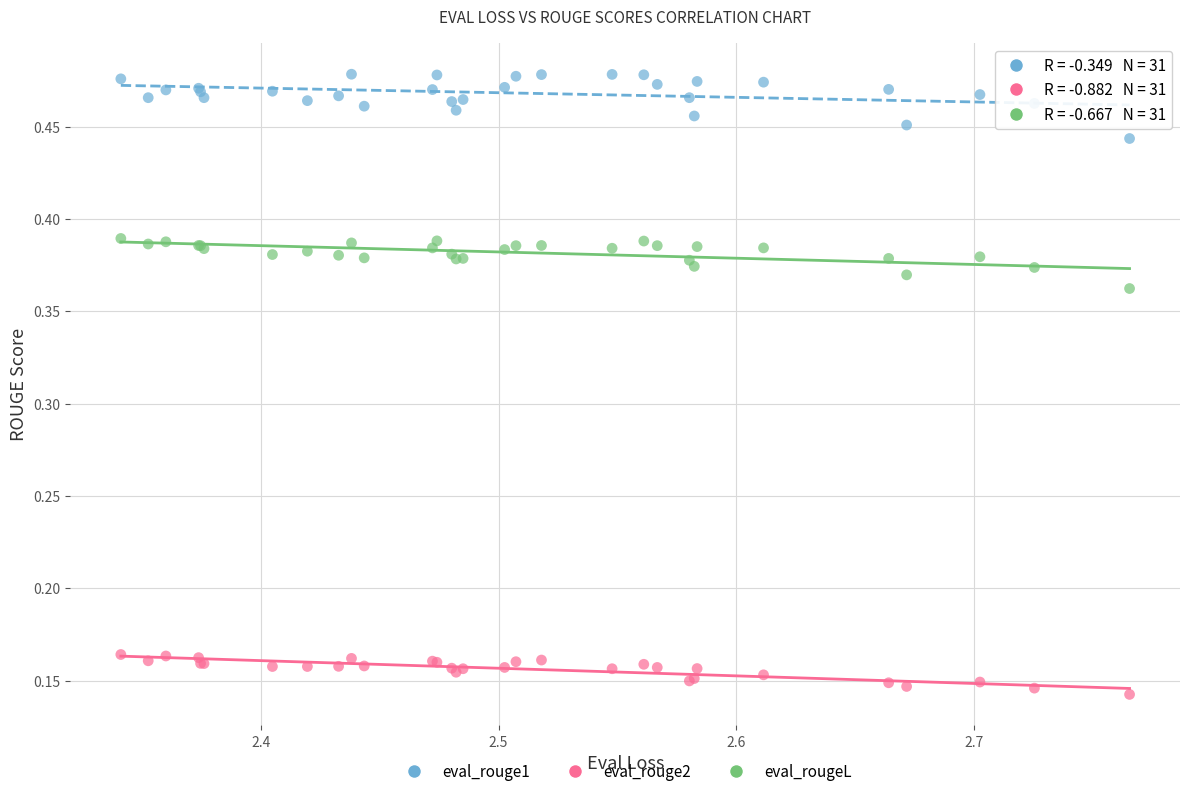

Which series reaches the maximum Y coordinate?

eval_rouge1